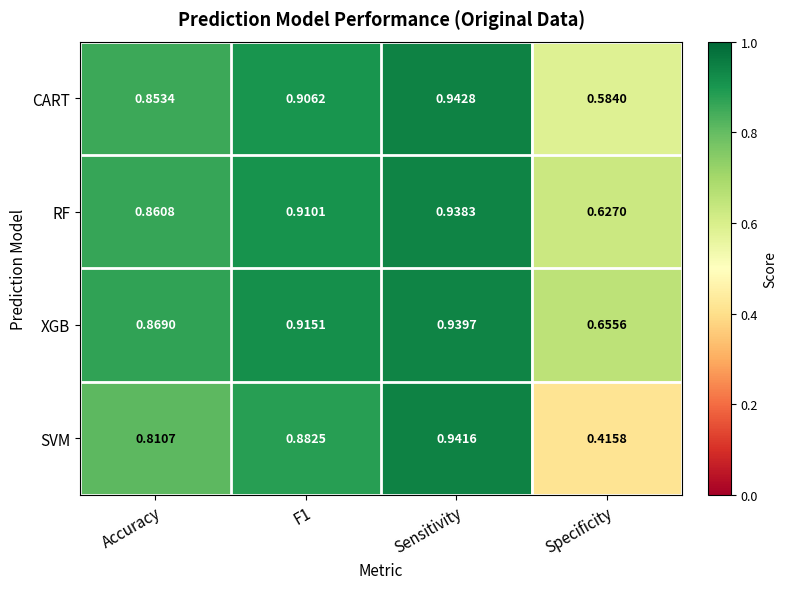

At which label is XGB closest to 0?

Specificity